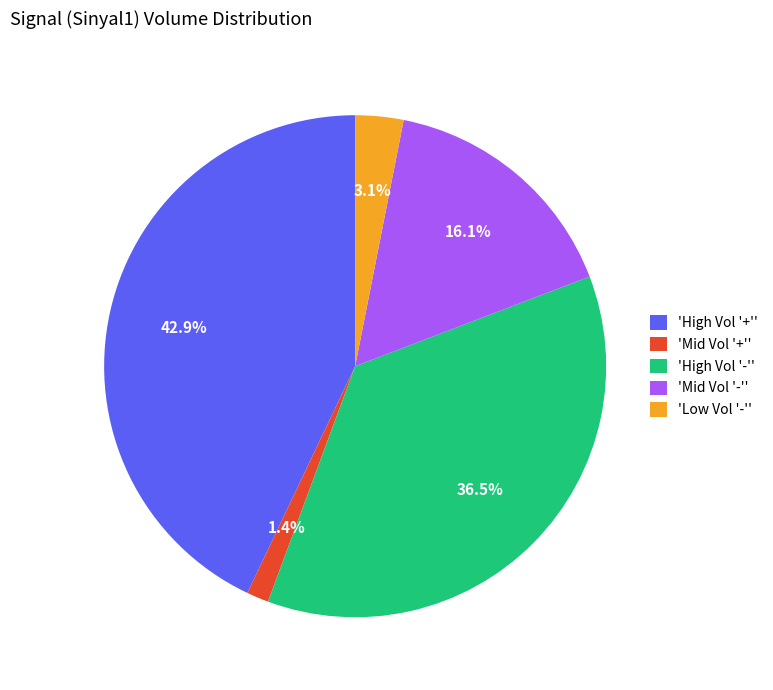

Is there a majority slice in this chart?

No